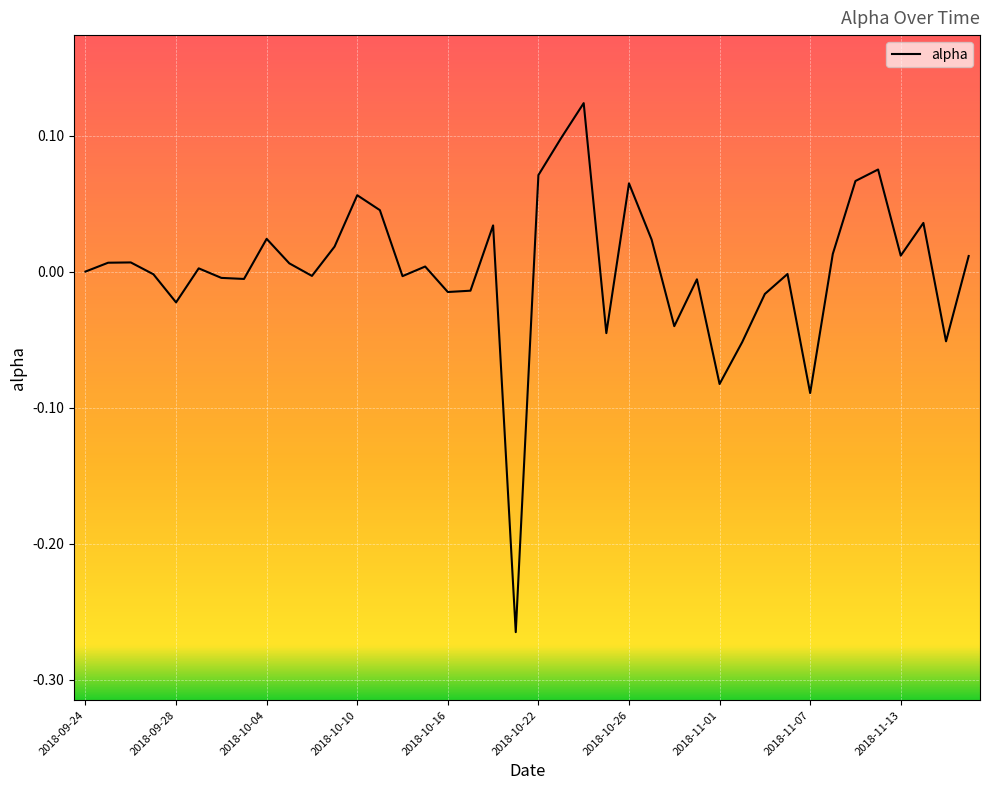

What is the difference between the maximum and minimum values?

0.4